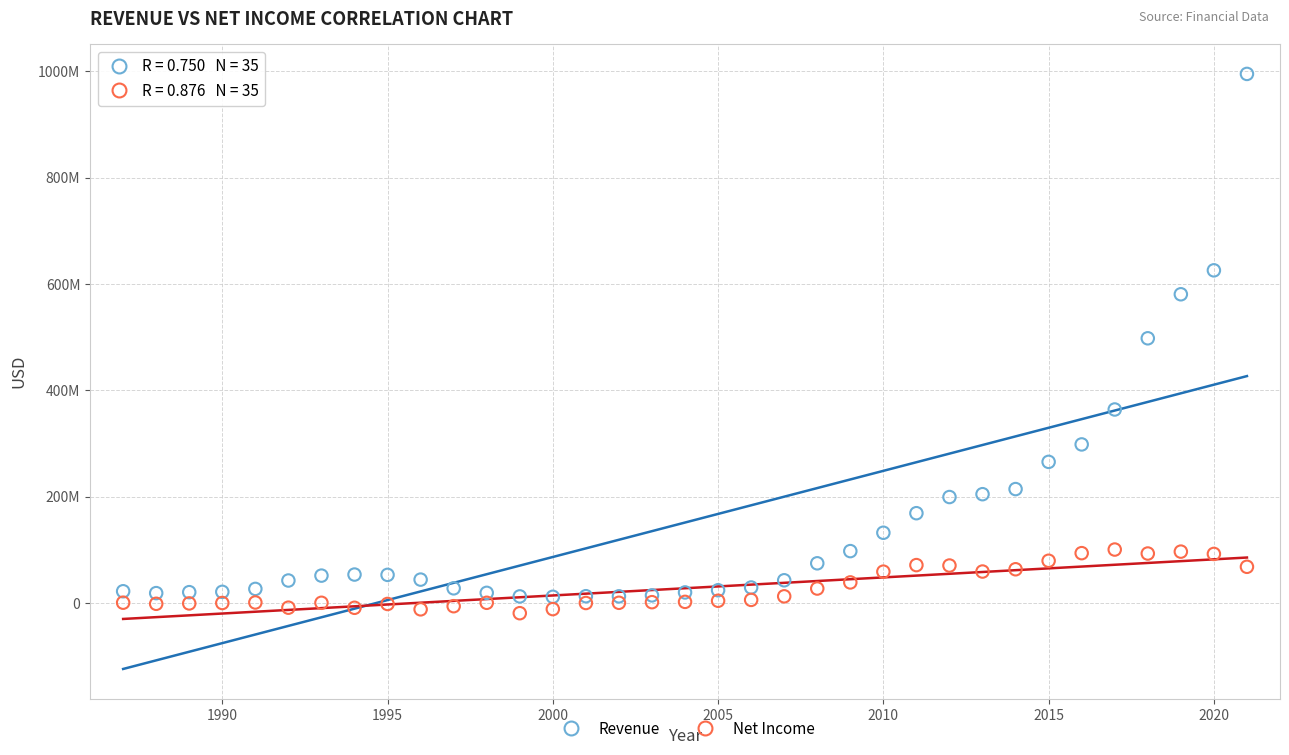

What are all the series names shown in the legend?

Revenue, Net Income